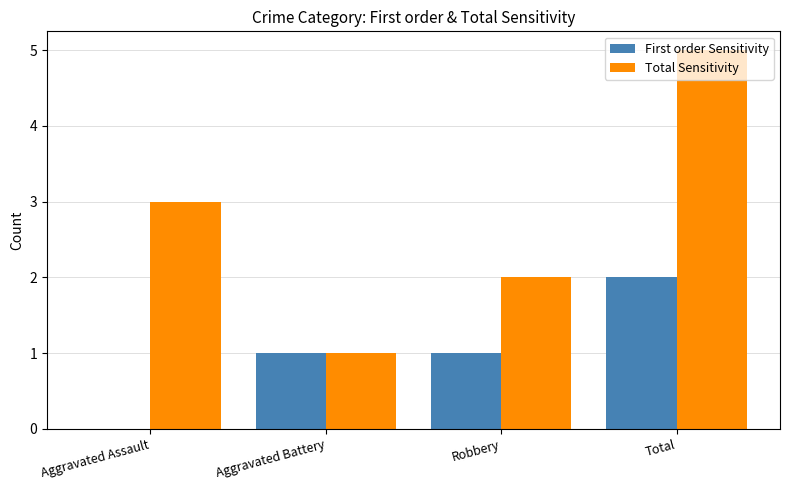

Between Robbery and Total, which series saw the biggest shift?

Total Sensitivity